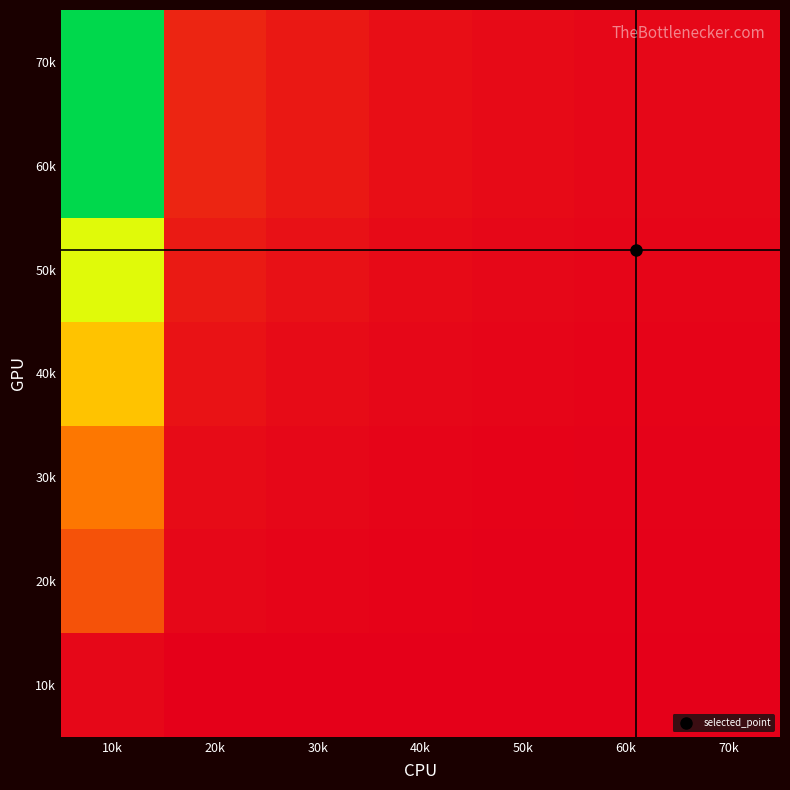

Reading left to right, what are all the values shown in this chart?

10k: 10k=0.0	20k=0.0	30k=0.0	40k=0.0	50k=0.0	60k=0.0	70k=0.0
20k: 10k=0.2	20k=0.0	30k=0.0	40k=0.0	50k=0.0	60k=0.0	70k=0.0
30k: 10k=0.3	20k=0.0	30k=0.0	40k=0.0	50k=0.0	60k=0.0	70k=0.0
40k: 10k=0.5	20k=0.0	30k=0.0	40k=0.0	50k=0.0	60k=0.0	70k=0.0
50k: 10k=0.7	20k=0.1	30k=0.0	40k=0.0	50k=0.0	60k=0.0	70k=0.0
60k: 10k=1.0	20k=0.1	30k=0.1	40k=0.0	50k=0.0	60k=0.0	70k=0.0
70k: 10k=1.0	20k=0.1	30k=0.1	40k=0.0	50k=0.0	60k=0.0	70k=0.0